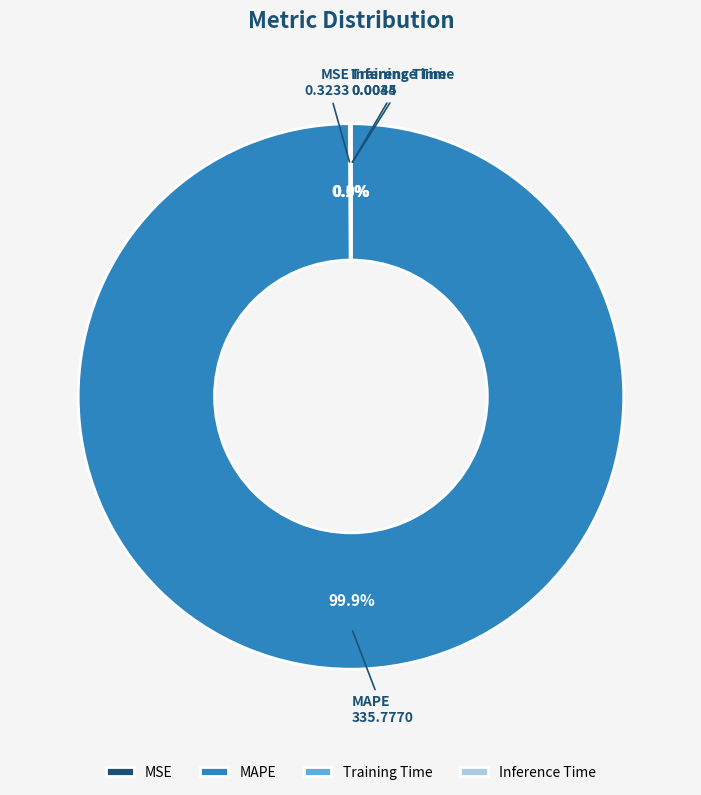

To the nearest percent, what is the average slice percentage?

25%